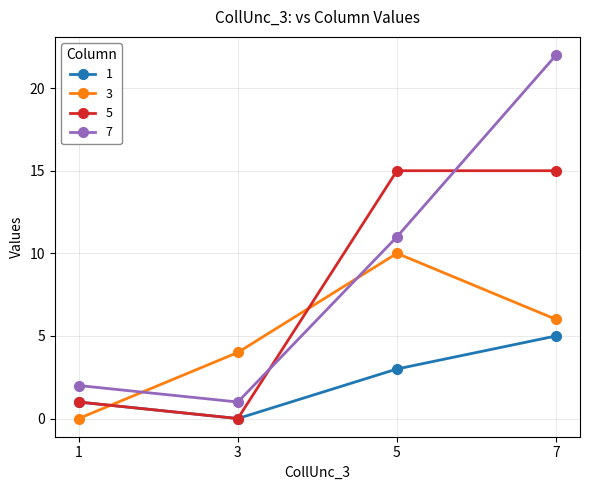

What is the sum of all 1 values?

9